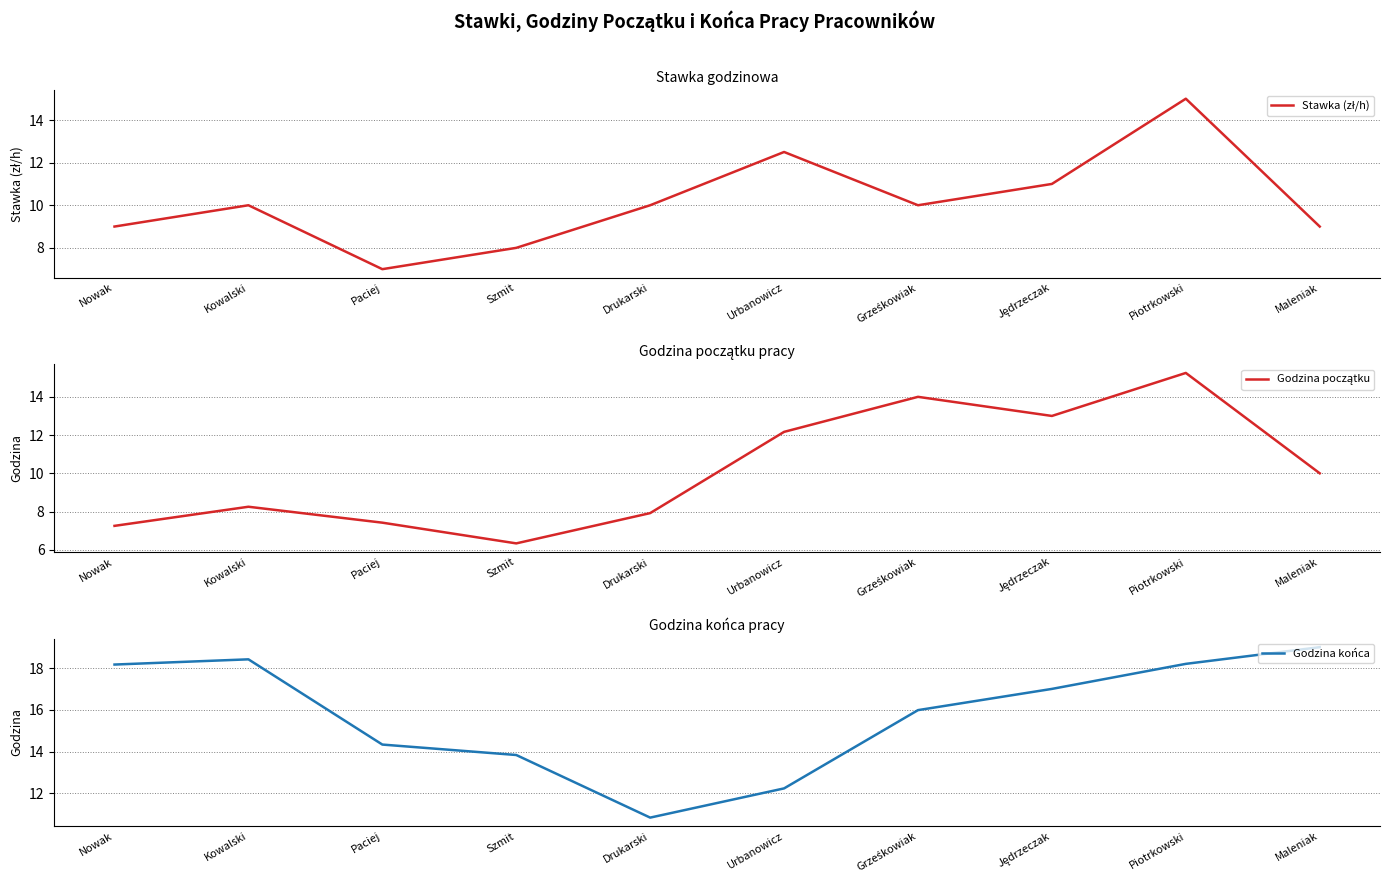

What are all the series names shown in the legend?

Stawka (zł/h), Godzina początku, Godzina końca